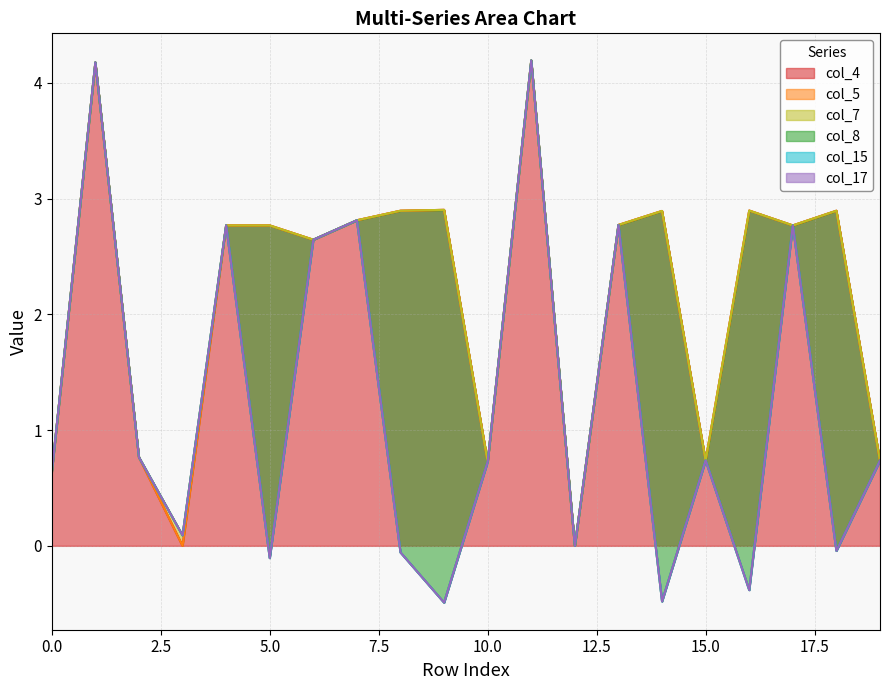

What is the highest value of the col_4 series?

4.2